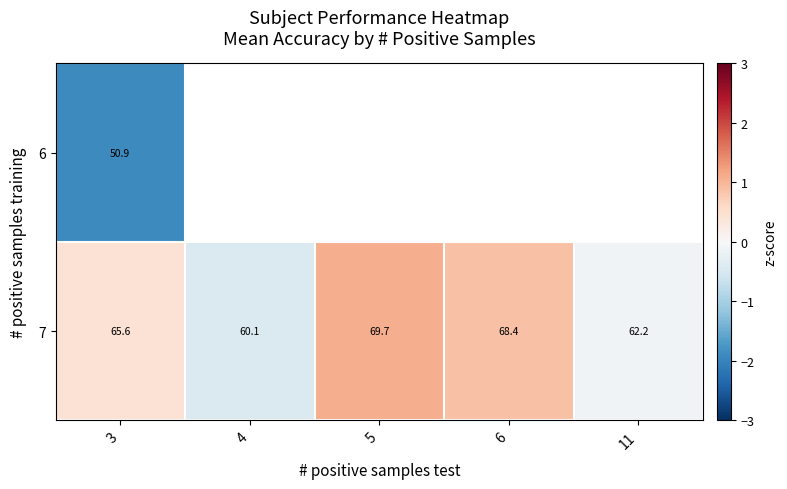

Rank the series by their maximum value, from highest to lowest.

7, 6